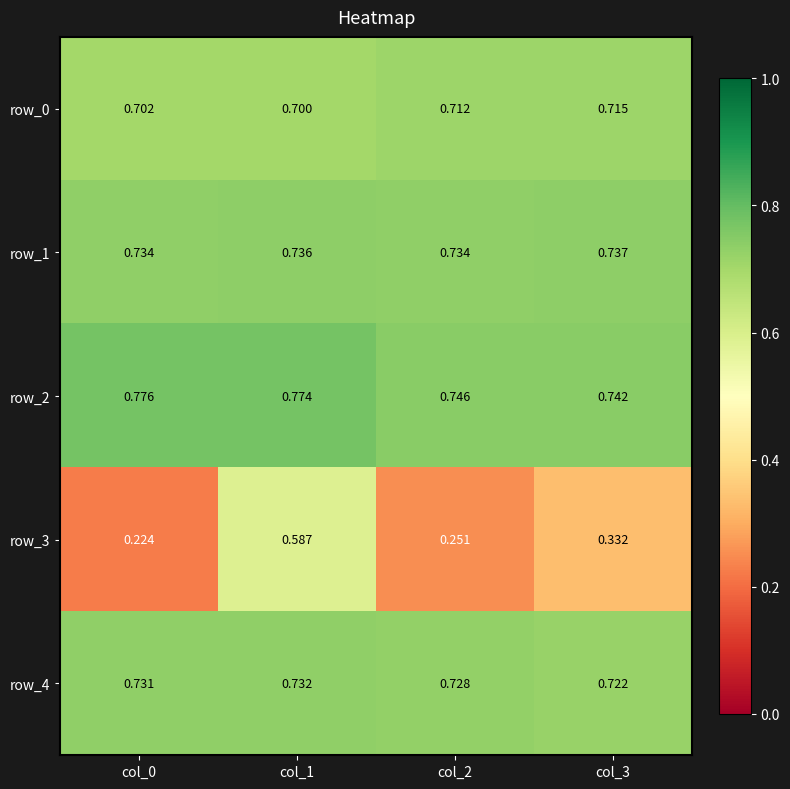

What is the total value across all series at col_1?

3.5